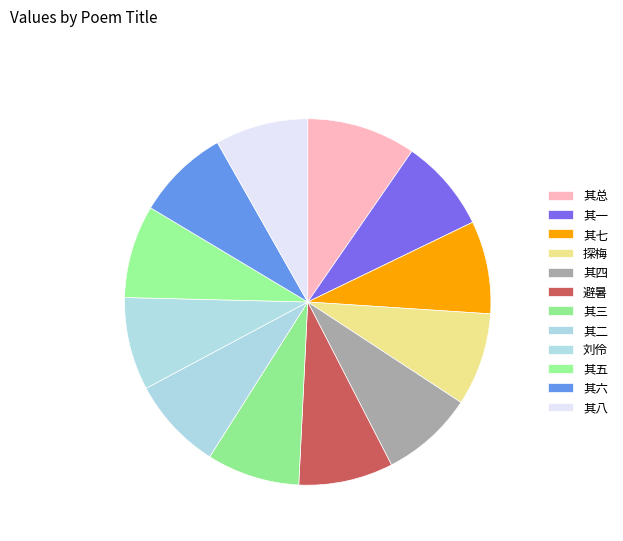

How many slices are in this pie chart?

12